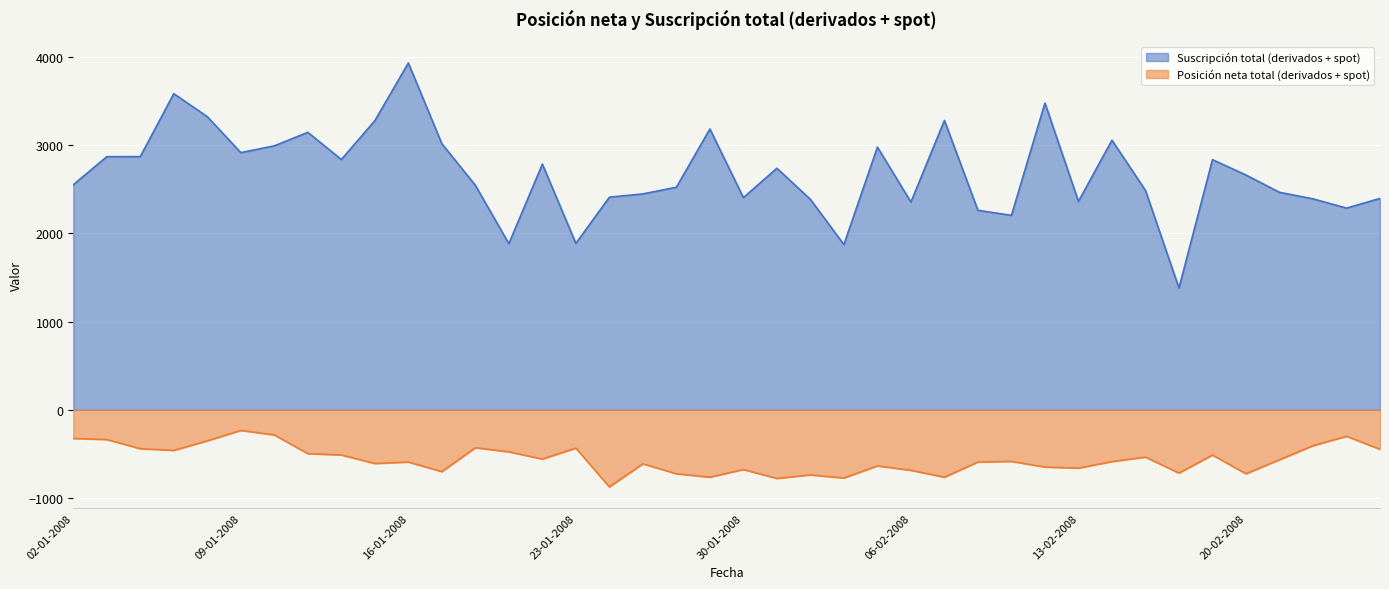

What position from the right is 15-02-2008?

8